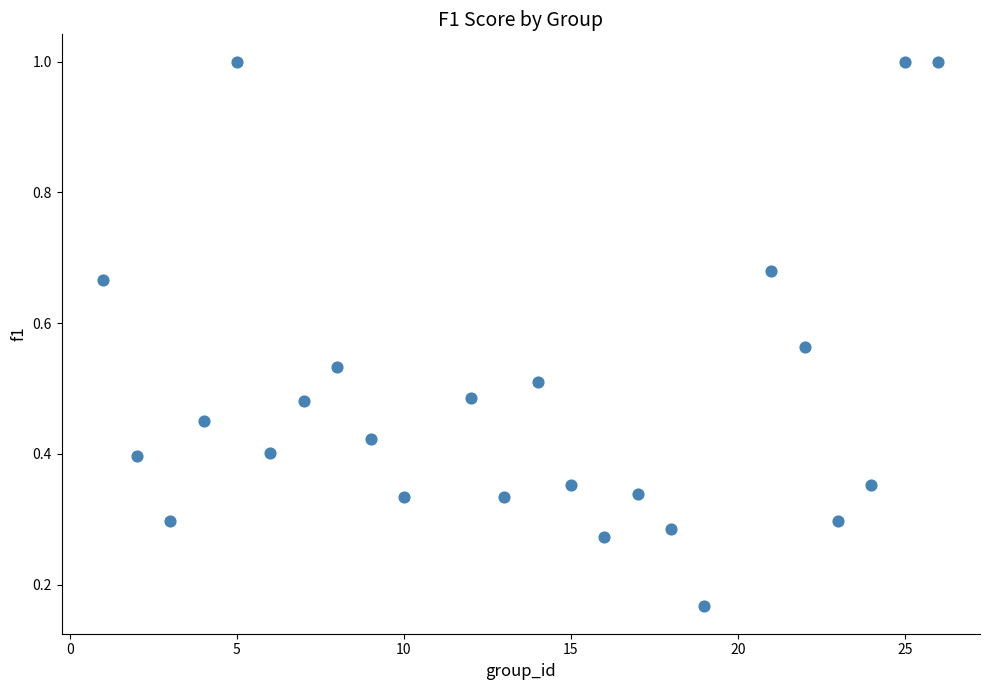

What is the range of Y values (max minus min)?

0.8